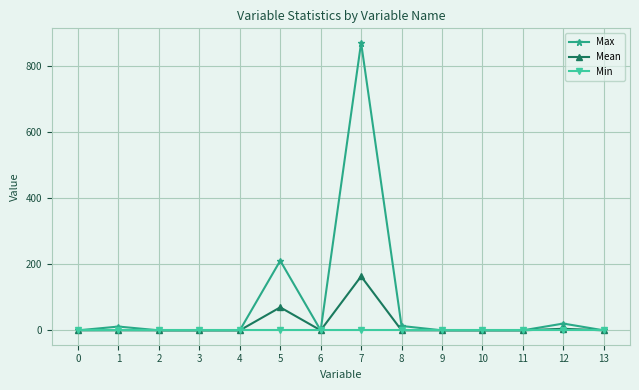

What is the maximum value for Mean?

163.5